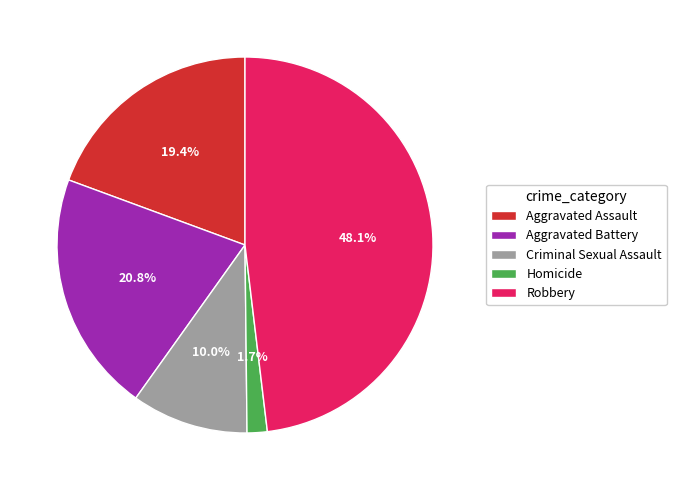

To the nearest percent, what is the average slice percentage?

20%